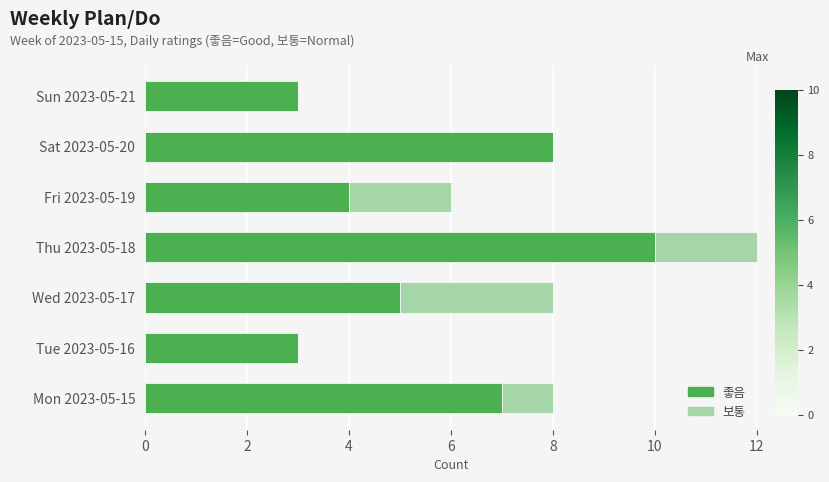

What is the maximum value for 좋음?

10